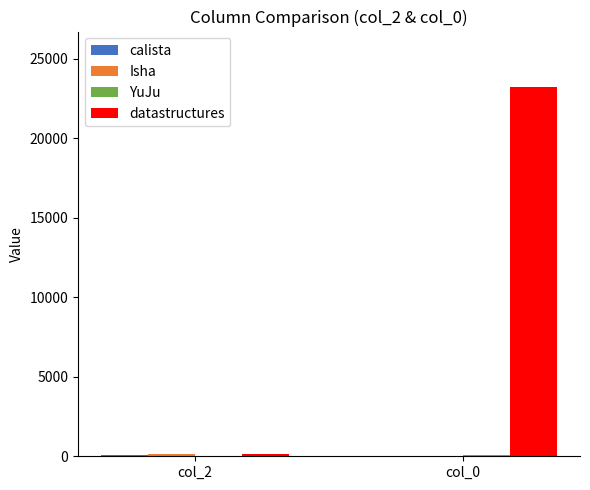

What is the greatest value displayed?

23213